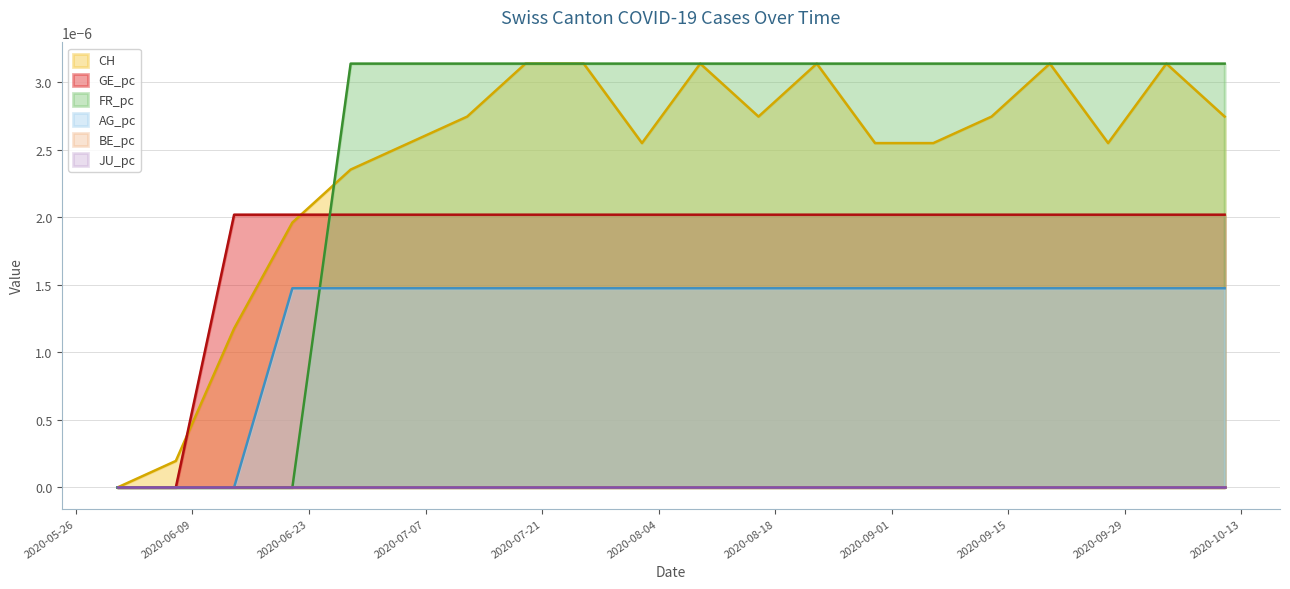

True or false: FR_pc and CH cross at least once.

True